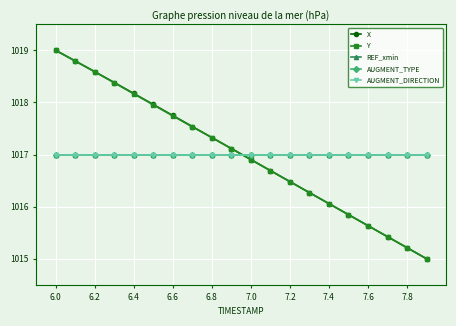

Is this an area chart (filled region under the line)?

No